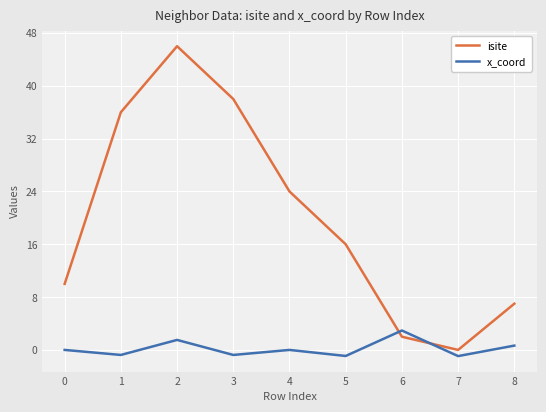

Read the x_coord value at 6.

2.9